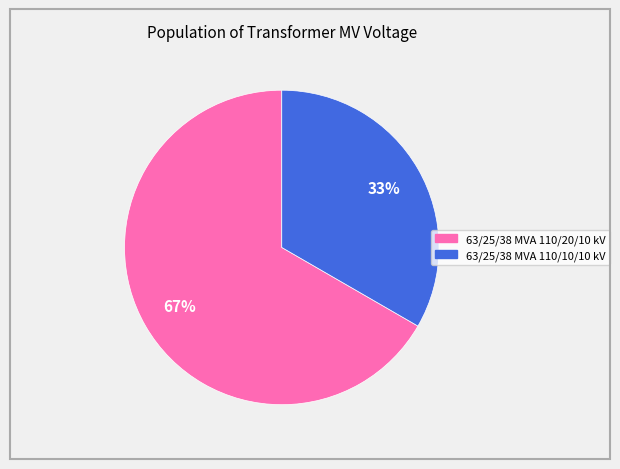

What is the majority slice?

63/25/38 MVA 110/20/10 kV